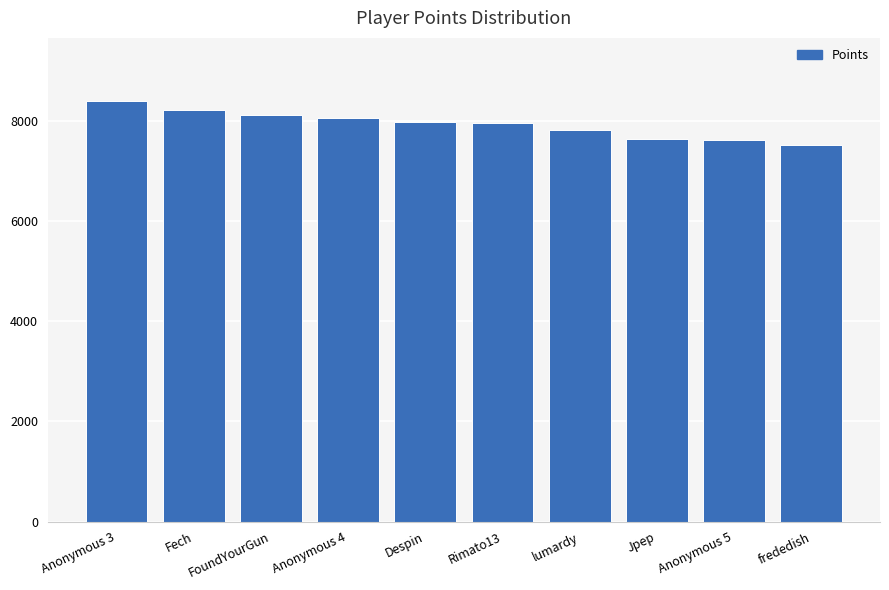

What is the maximum value shown in the chart?

8407